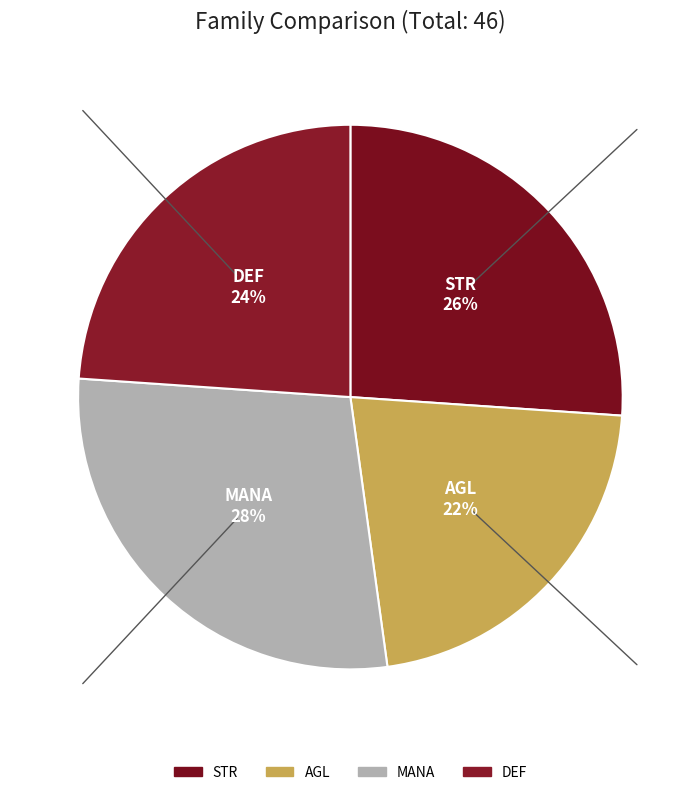

How many segments does this pie chart have?

4